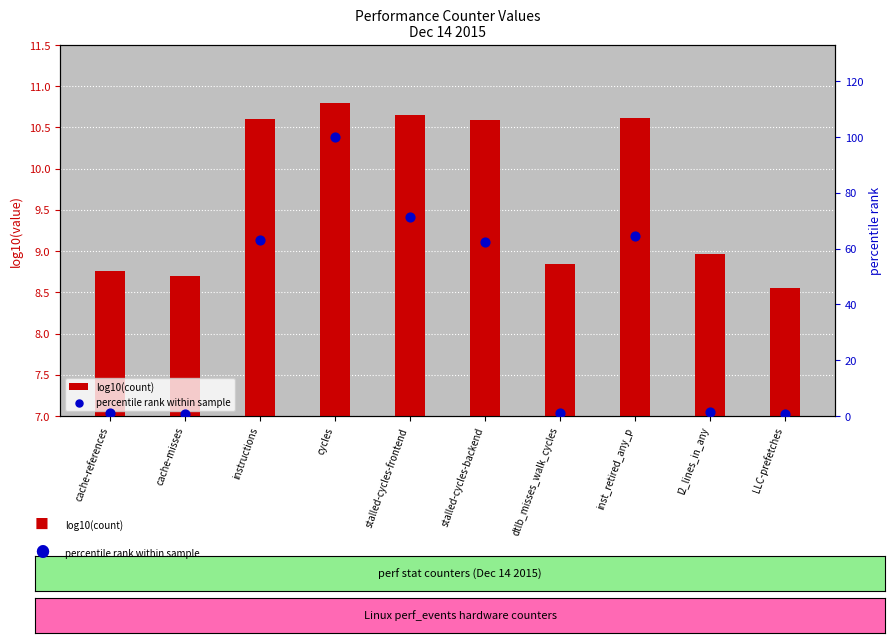

Which series has the widest spread of Y values?

percentile rank within sample